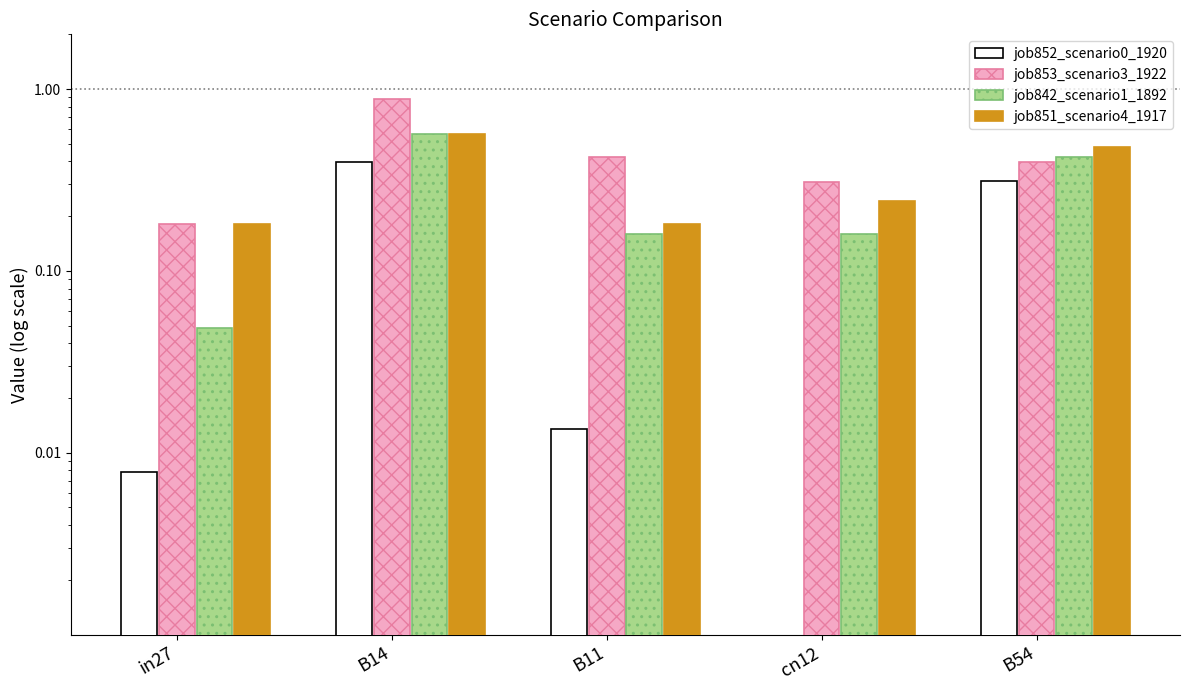

Rank the categories by job851_scenario4_1917 value from lowest to highest.

in27, B11, cn12, B54, B14